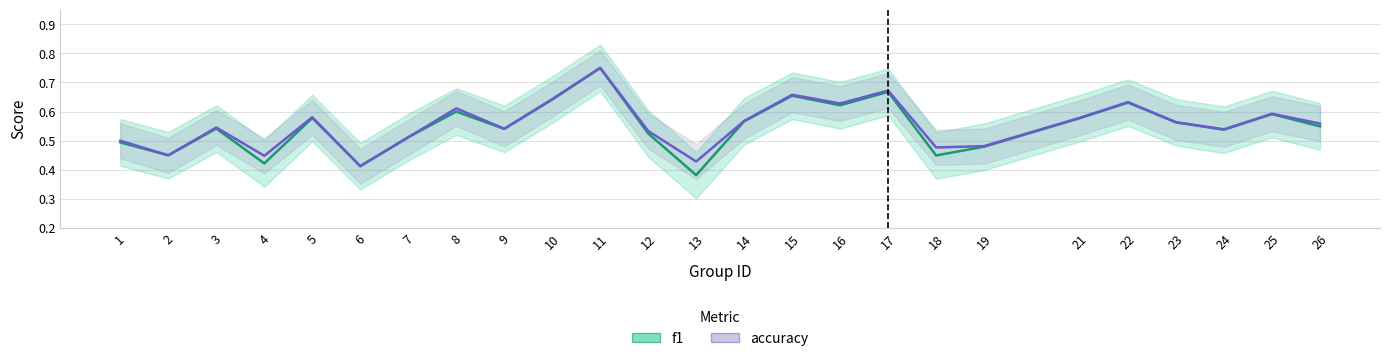

What is the value of the accuracy point at the 9th from the left?

0.5